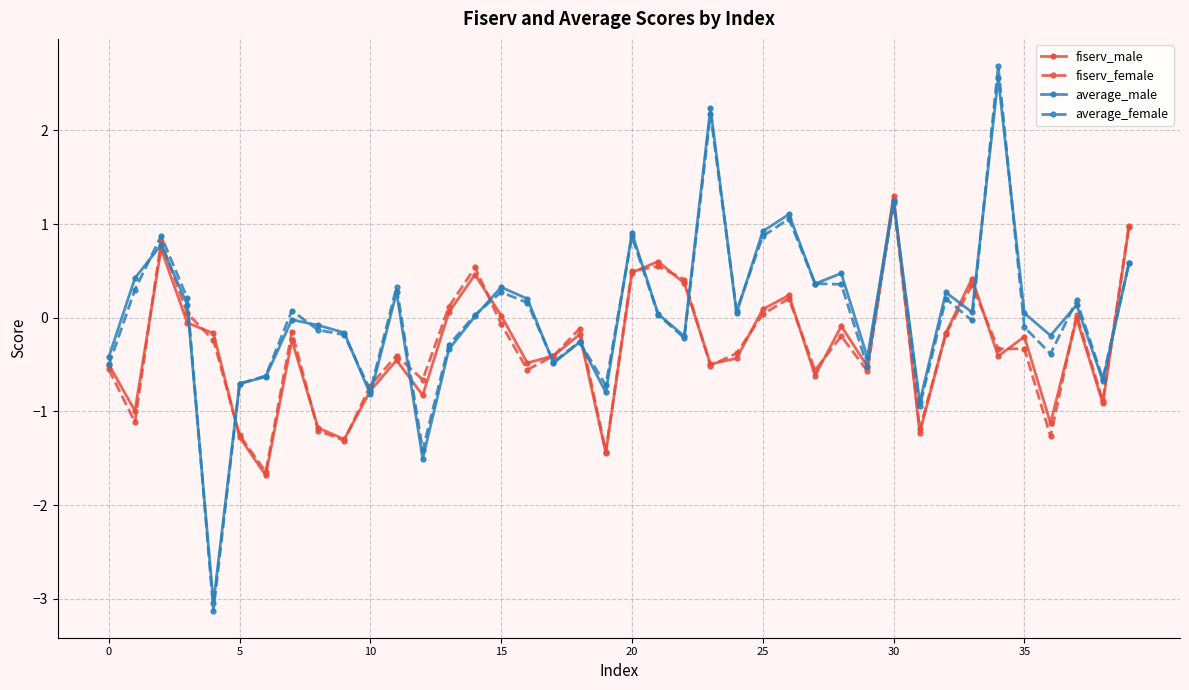

How many values in average_female are below zero?

19